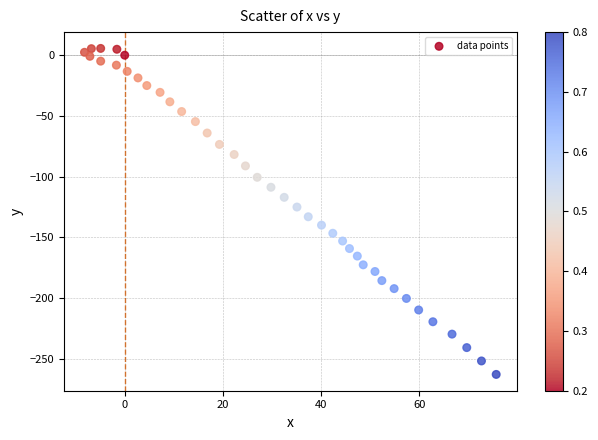

What is the range of X values (max minus min)?

83.9